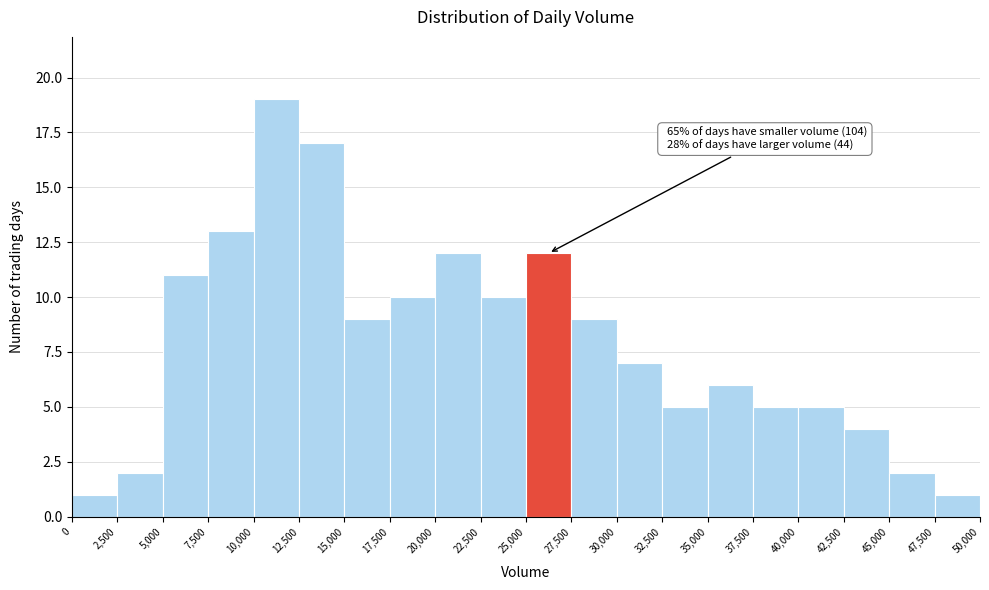

Which range on the x-axis has the tallest bar?

10,000 to 12,500